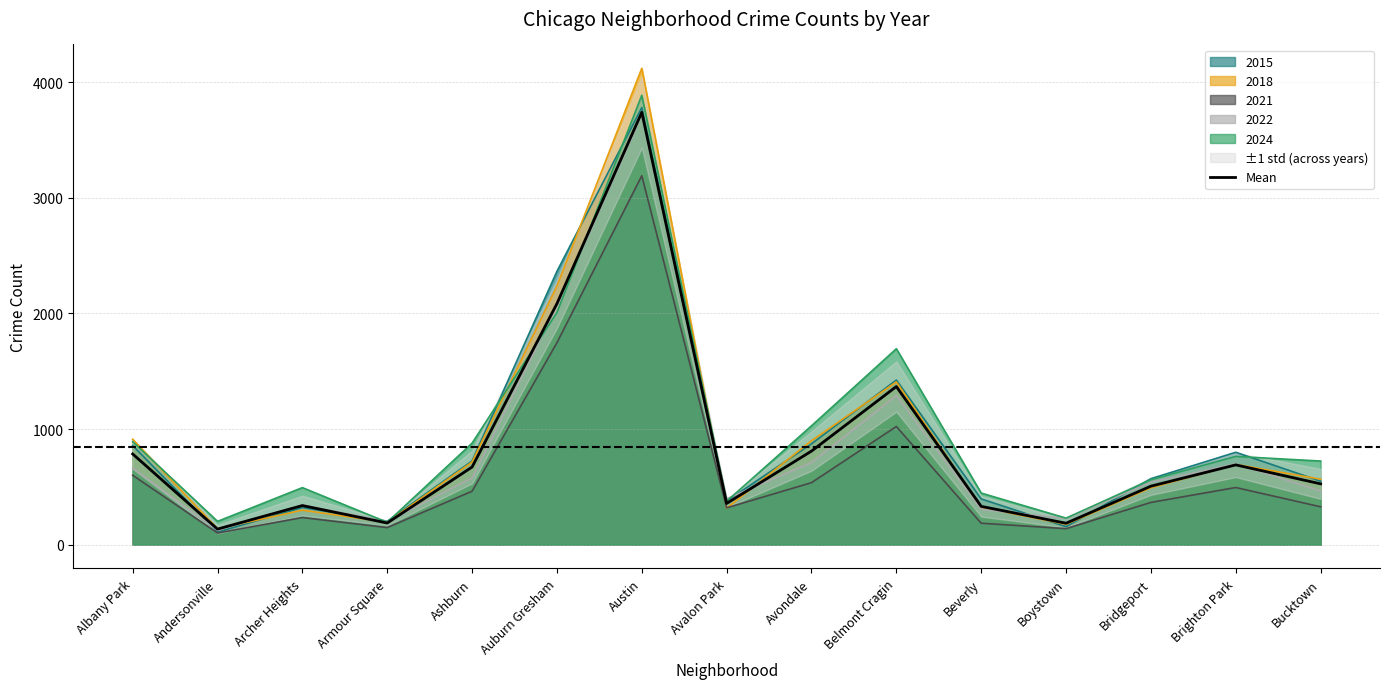

What is the label of the 13th point from the right?

Archer Heights